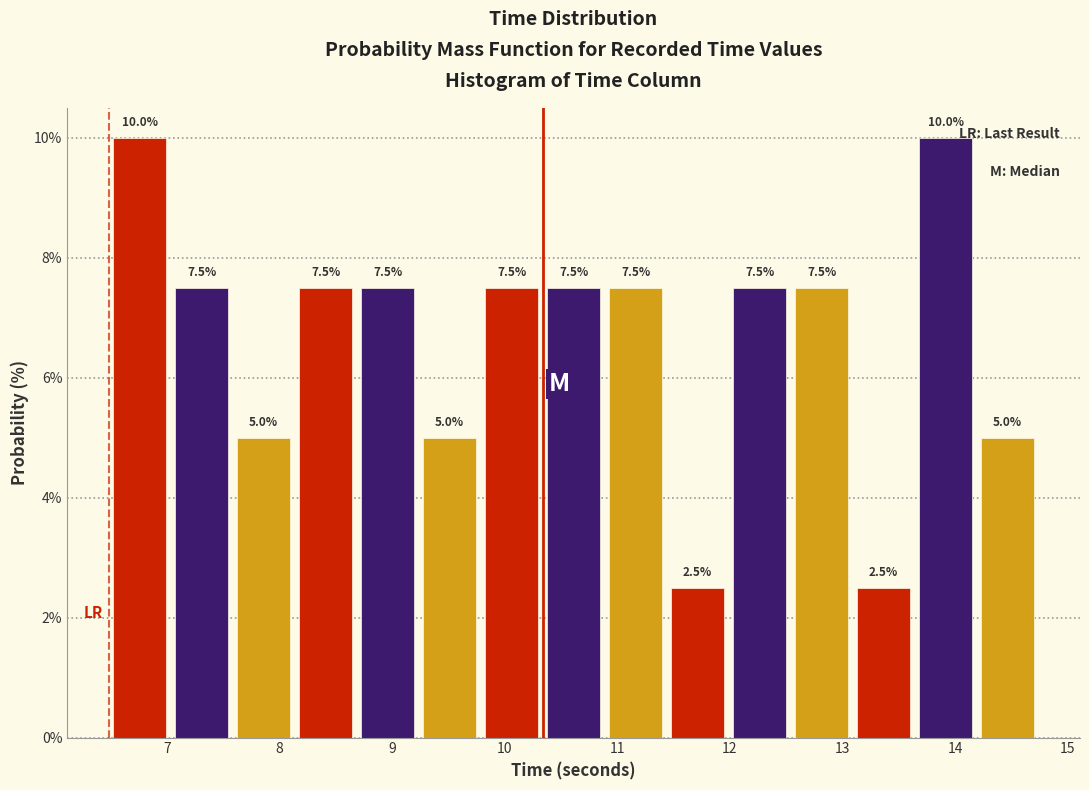

What is the height of the bar covering 10.3 to 10.9 on the x-axis? The bar edges are not printed on the chart, so give them approximately, as read against the axis.

7.5